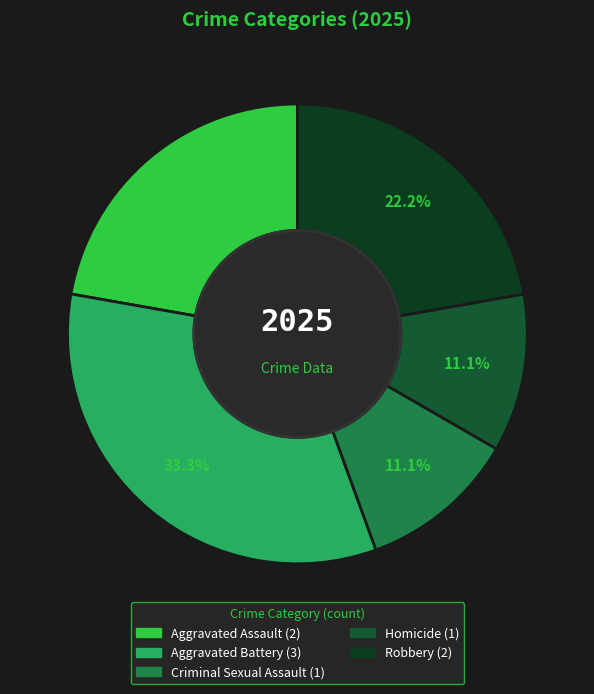

Is it true that Robbery is 22% of the pie?

True